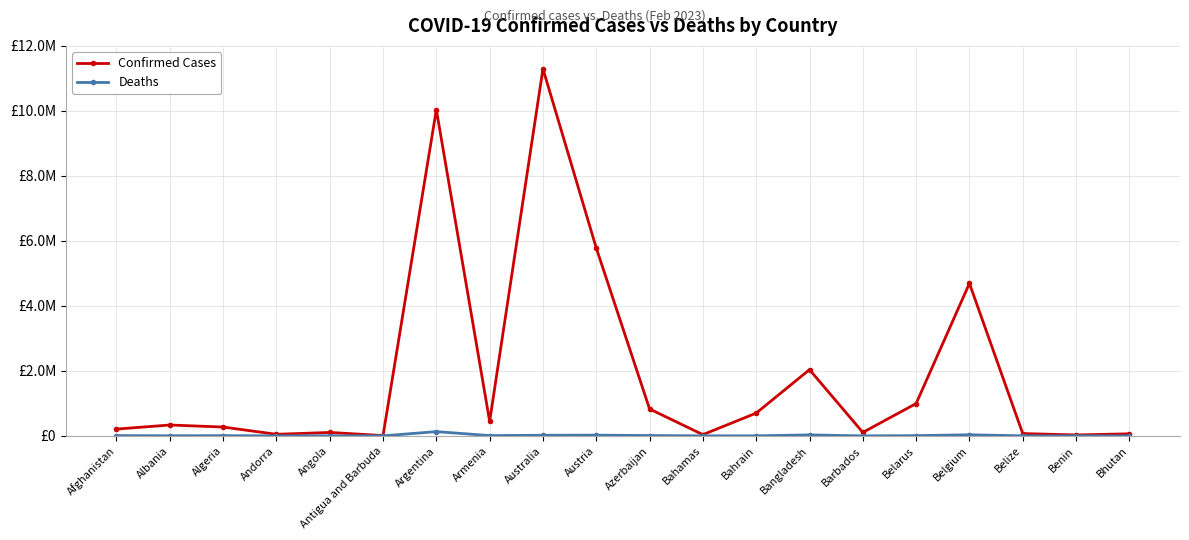

Reading left to right, what are all the values shown in this chart?

Confirmed Cases: 208545	334167	271378	47839	105184	9106	10037135	446008	11295446	5780229	827944	37491	700452	2037556	106157	994037	4691499	70660	27989	62605
Deaths: 7882	3596	6881	165	1931	146	130421	8717	18615	21689	10085	833	1543	29442	571	7118	33557	688	163	21